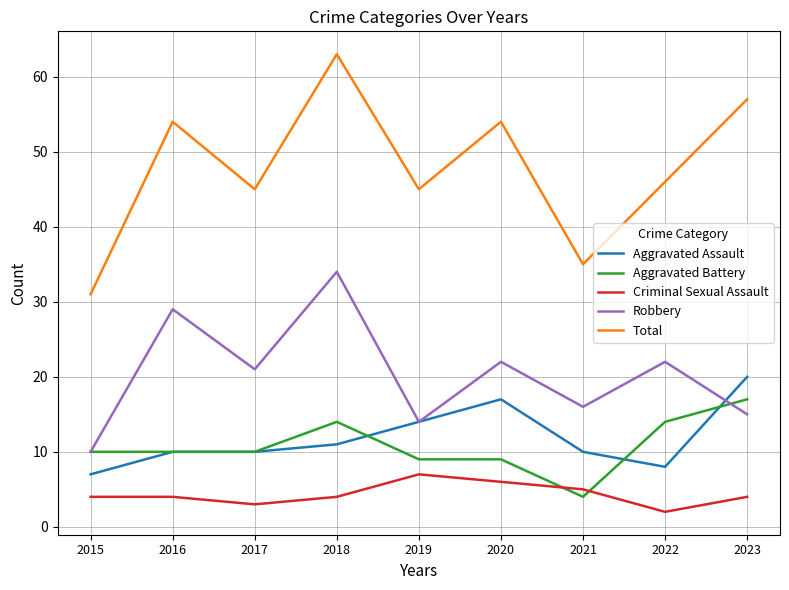

What is the maximum value for Total?

63